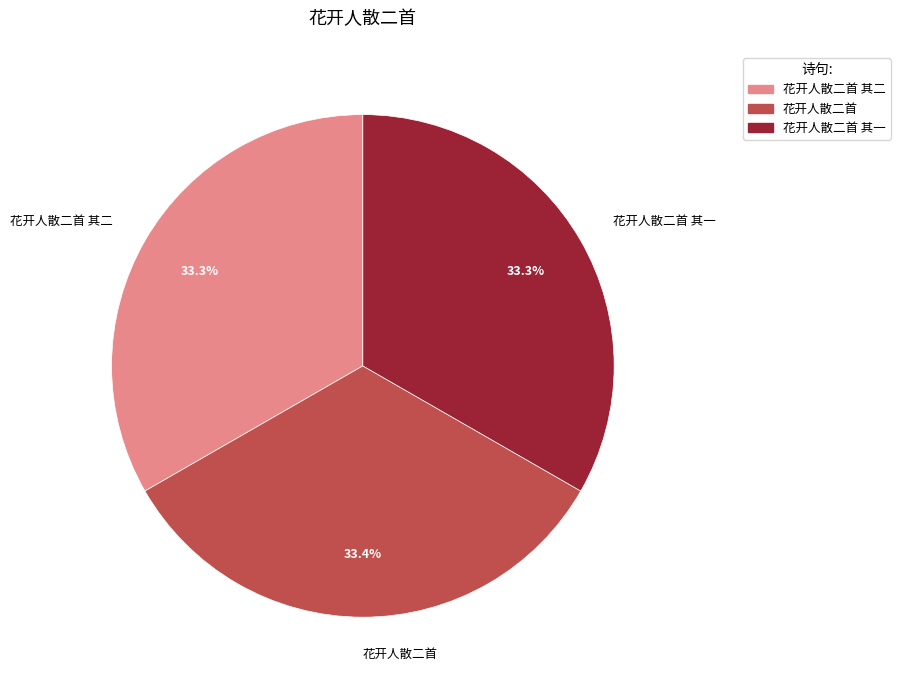

To the nearest percent, what portion does 花开人散二首 其二 represent?

33%